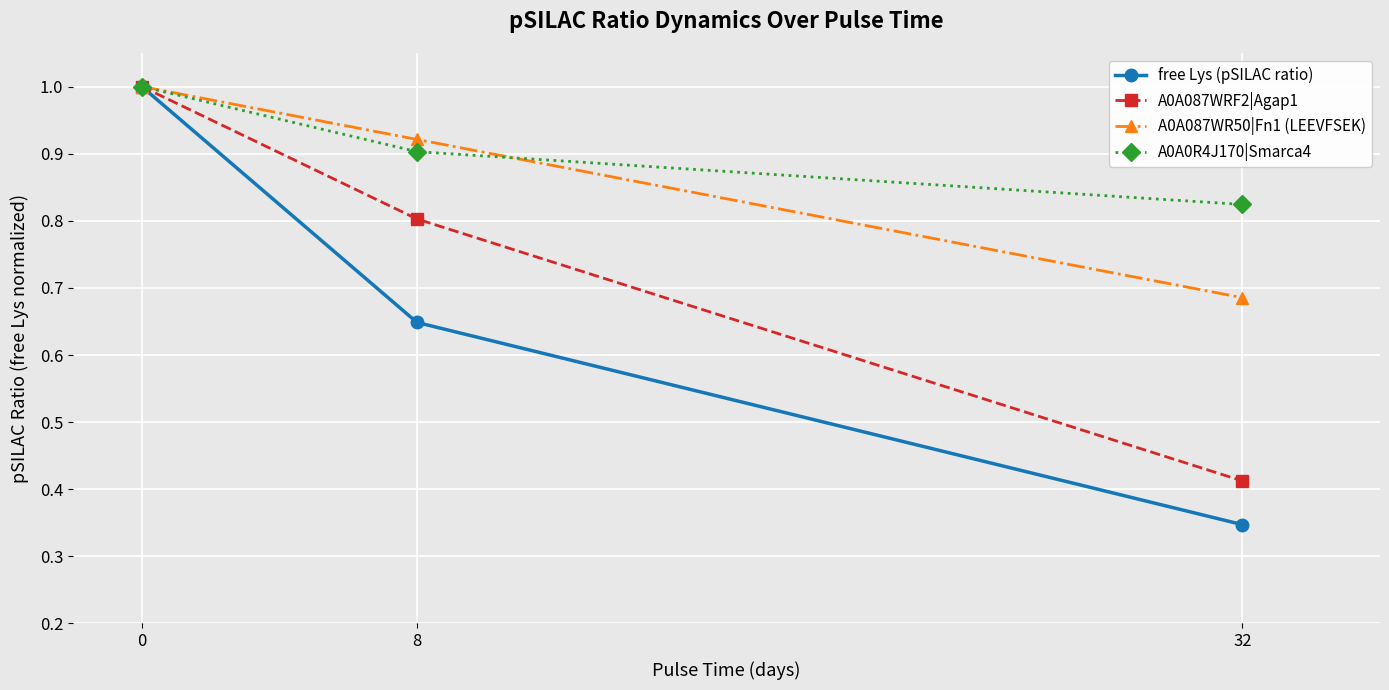

What is the highest value of the free Lys (pSILAC ratio) series?

1.0